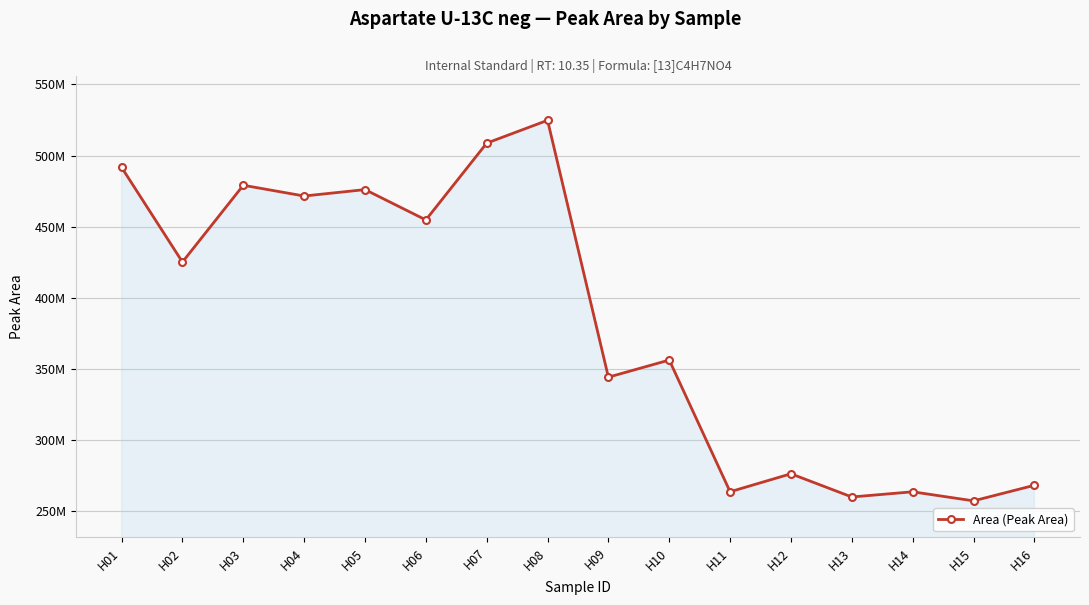

The chart shows a value of 536949191 at H10. True or false?

False